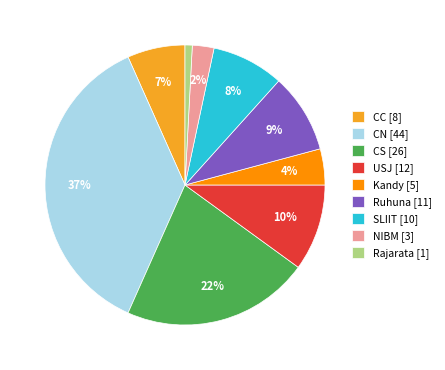

Count the number of slices in the pie.

9